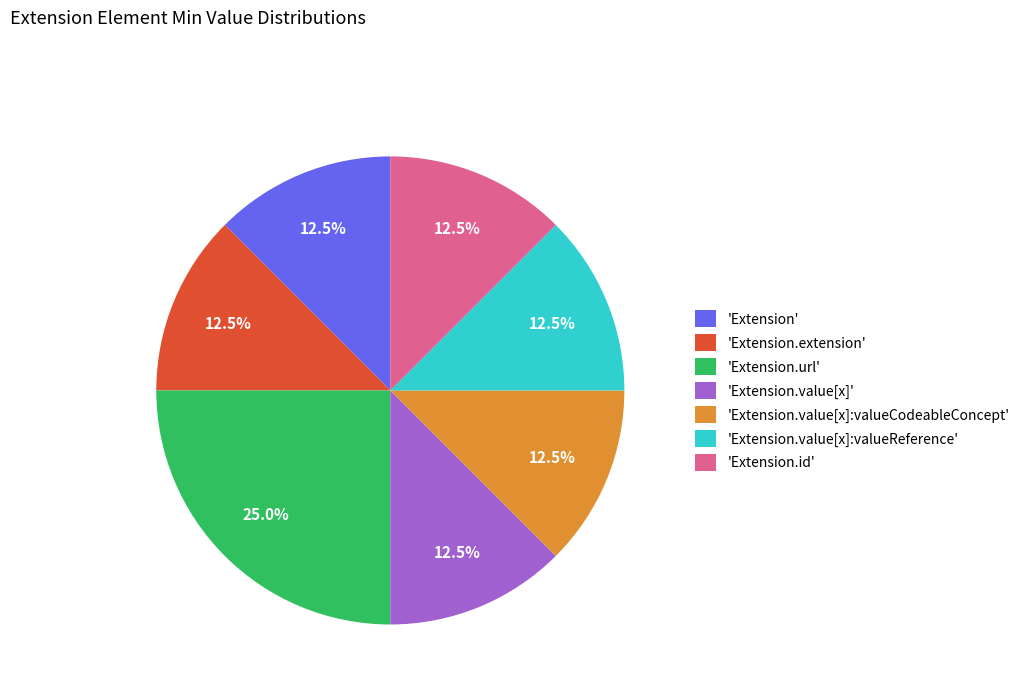

Which slice is the largest?

'Extension.url'